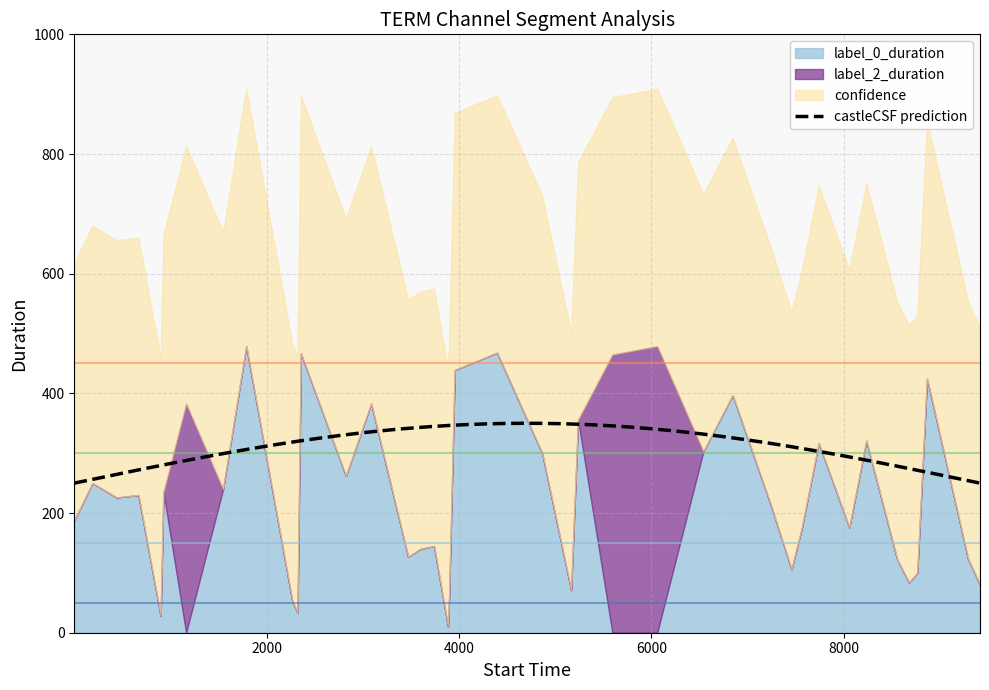

What is the lowest value of the castleCSF prediction series?

250.0